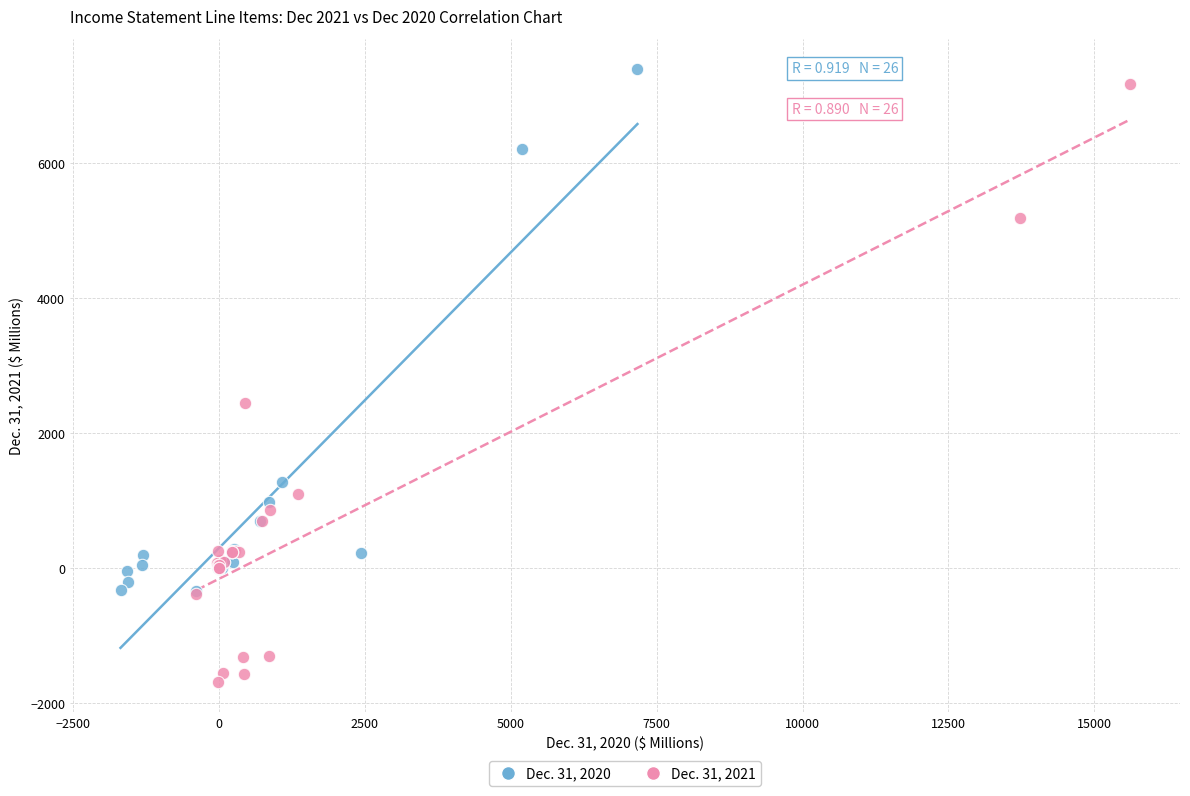

Which series reaches the minimum Y coordinate?

Dec. 31, 2021